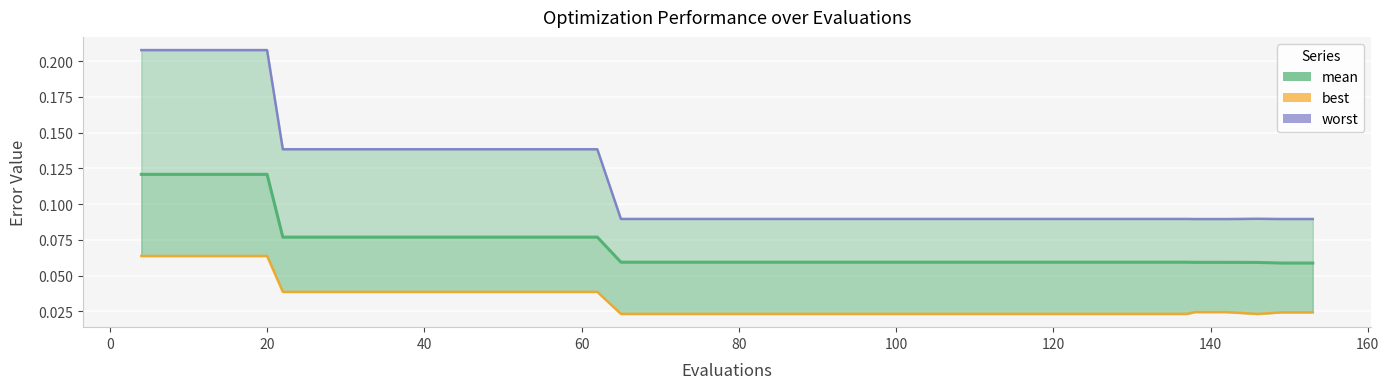

Reading left to right, extract all data points from this chart.

mean: 0.1	0.1	0.1	0.1	0.1	0.1	0.1	0.1	0.1	0.1	0.1	0.1	0.1	0.1	0.1	0.1	0.1	0.1	0.1	0.1	0.1	0.1	0.1	0.1	0.1	0.1	0.1	0.1	0.1	0.1	0.1	0.1	0.1	0.1	0.1	0.1	0.1	0.1	0.1	0.1
best: 0.1	0.1	0.1	0.1	0.1	0.0	0.0	0.0	0.0	0.0	0.0	0.0	0.0	0.0	0.0	0.0	0.0	0.0	0.0	0.0	0.0	0.0	0.0	0.0	0.0	0.0	0.0	0.0	0.0	0.0	0.0	0.0	0.0	0.0	0.0	0.0	0.0	0.0	0.0	0.0
worst: 0.2	0.2	0.2	0.2	0.2	0.1	0.1	0.1	0.1	0.1	0.1	0.1	0.1	0.1	0.1	0.1	0.1	0.1	0.1	0.1	0.1	0.1	0.1	0.1	0.1	0.1	0.1	0.1	0.1	0.1	0.1	0.1	0.1	0.1	0.1	0.1	0.1	0.1	0.1	0.1